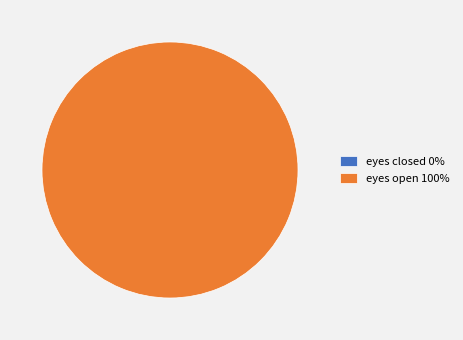

Which category has the smallest portion of the pie?

eyes closed